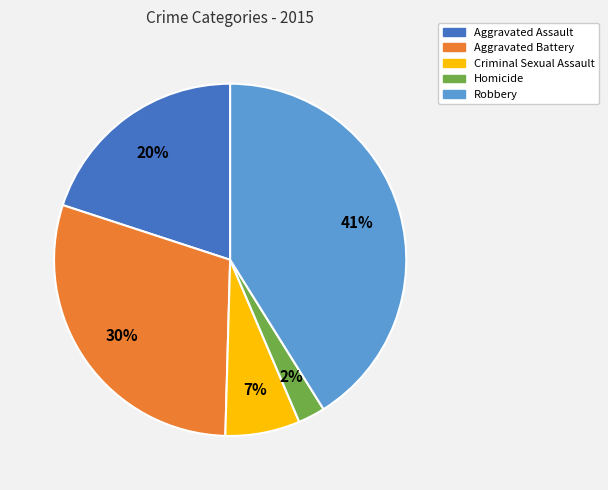

How many slices are in this pie chart?

5